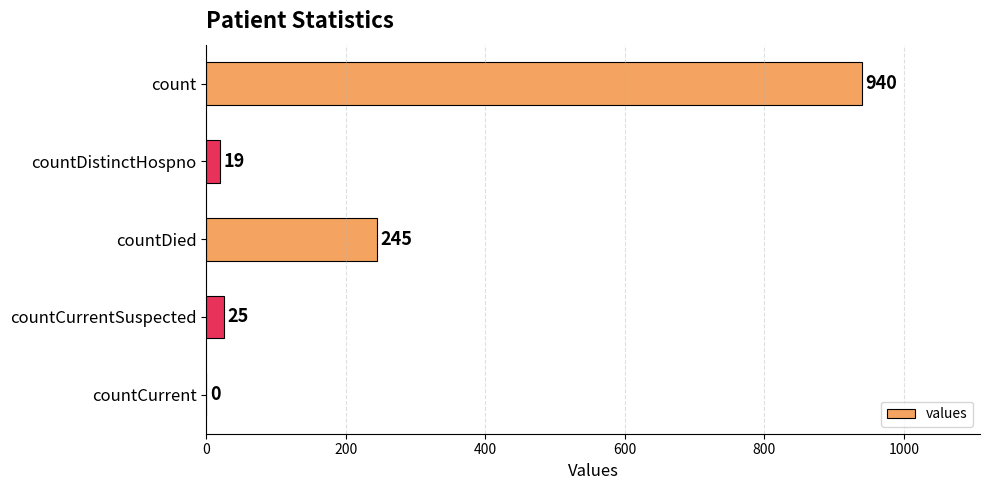

Where is the data nearest to the value 470?

countDied